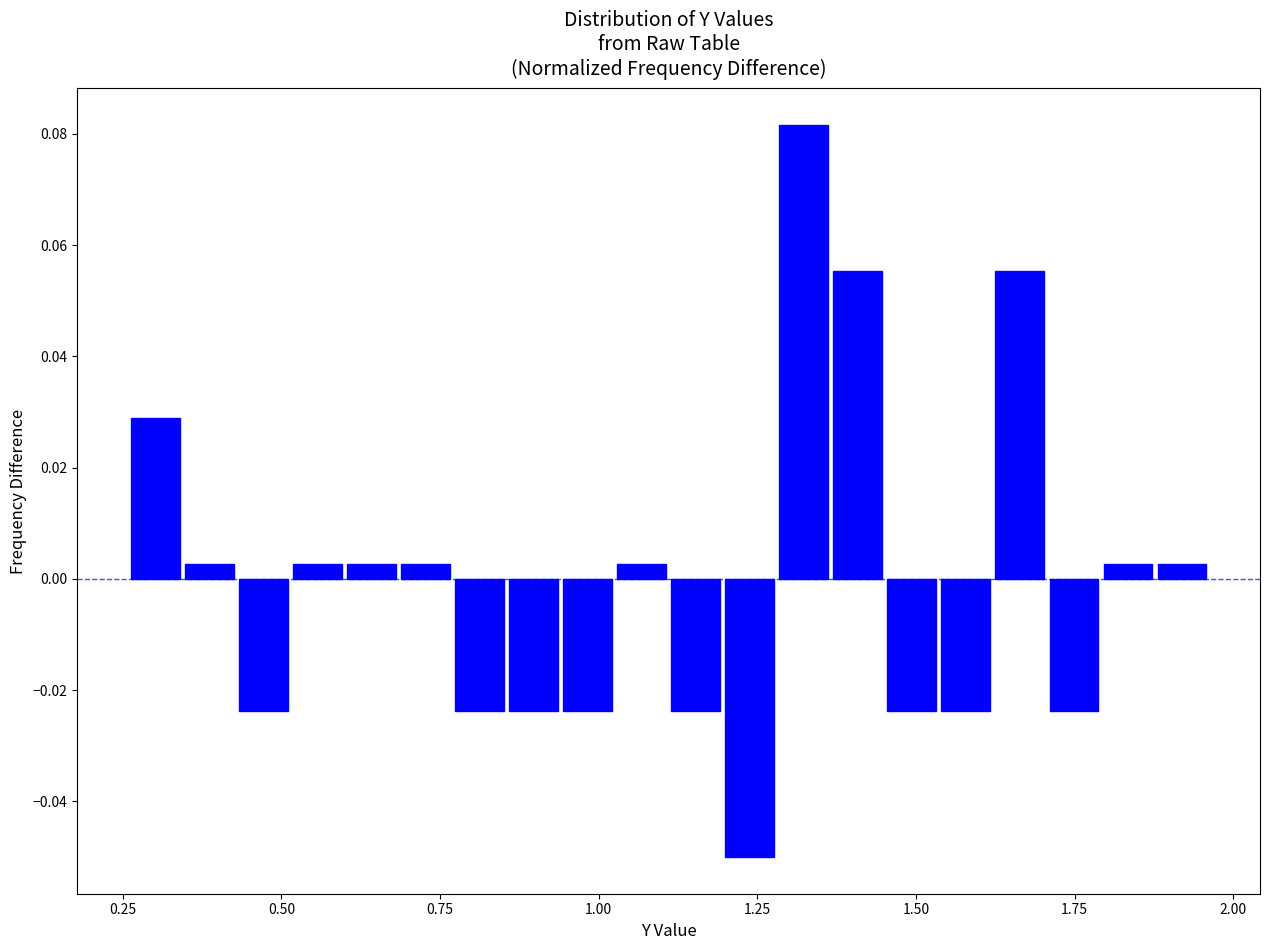

Read against the x-axis, roughly where is the centre of the tallest bar?

1.30